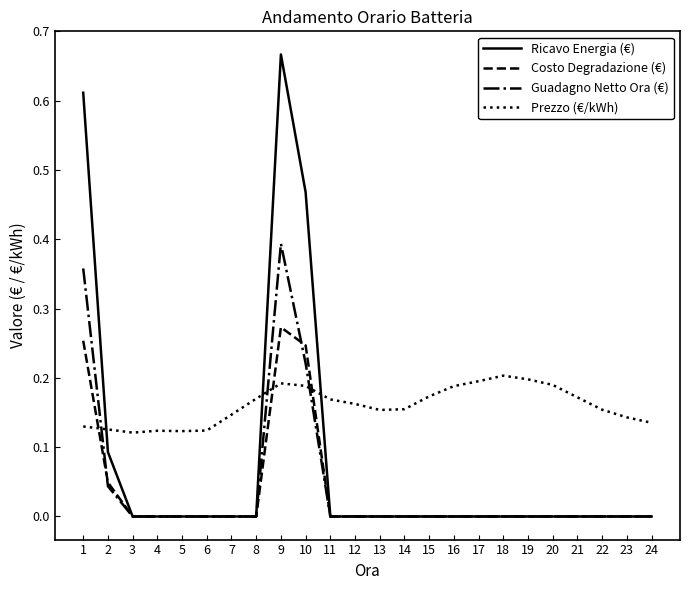

Which series has the largest range (max minus min)?

Ricavo Energia (€)